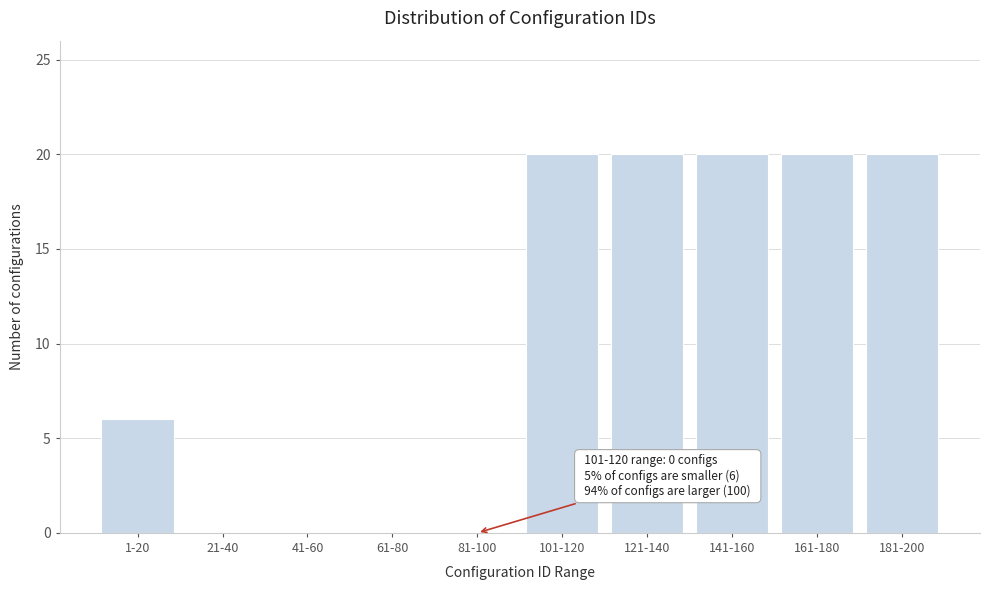

Reading left to right, extract all data points from this chart.

1-20=6	21-40=0	41-60=0	61-80=0	81-100=0	101-120=20	121-140=20	141-160=20	161-180=20	181-200=20